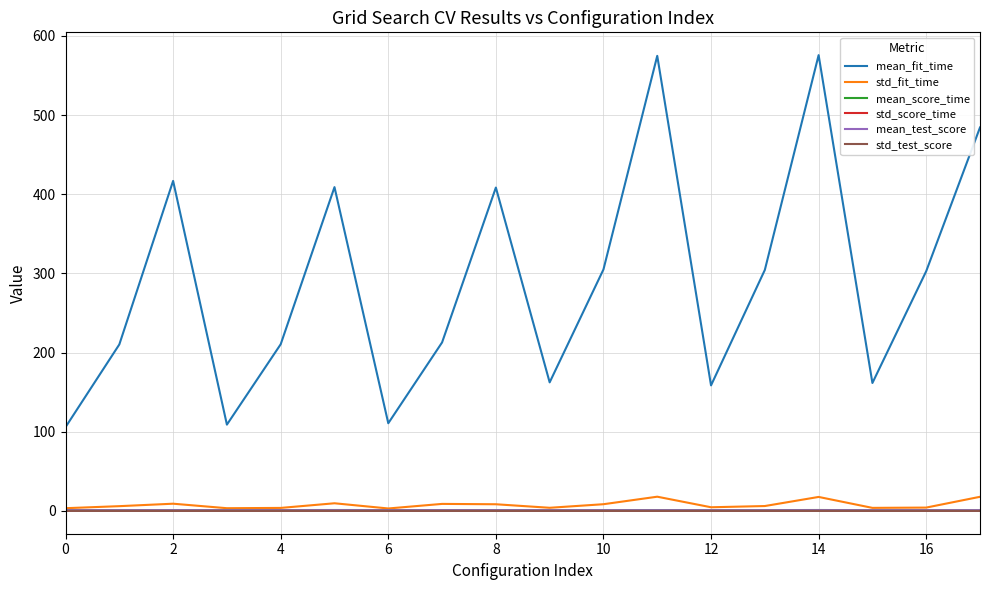

Which series has the widest spread of values?

mean_fit_time